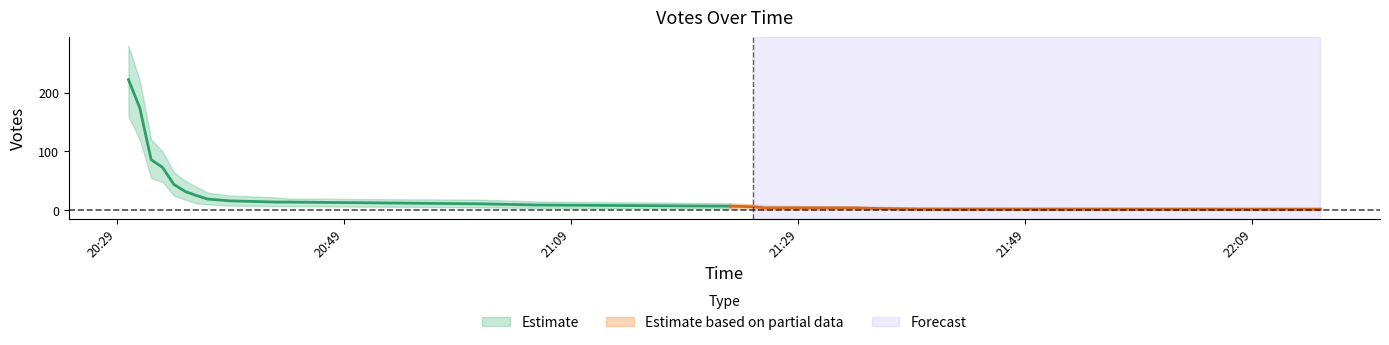

Reading left to right, extract all data points from this chart.

votes_center: 222	174	86	73	44	32	25	19	16	14	14	11	9	7	6	4	4	3	2	2
votes_upper: 280	220	120	100	65	50	40	30	25	22	20	18	15	12	10	8	7	6	5	4
votes_lower: 160	120	55	48	25	18	12	10	8	7	7	5	4	3	2	1	1	1	0	0